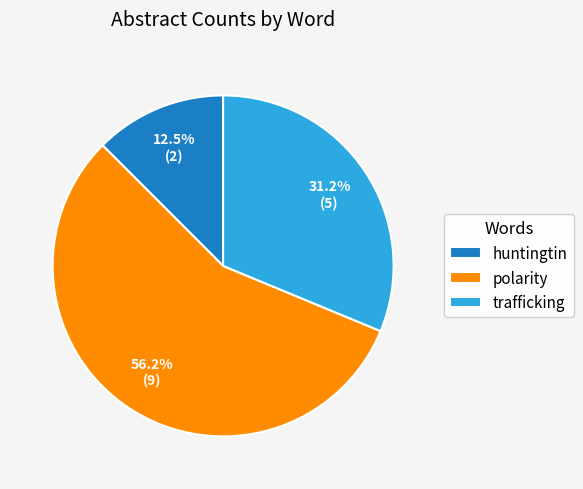

Count the number of slices in the pie.

3